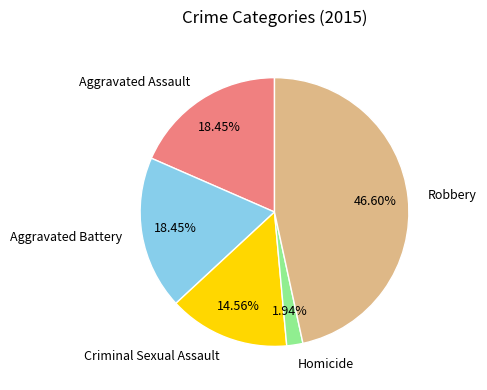

Is there a majority slice in this chart?

No